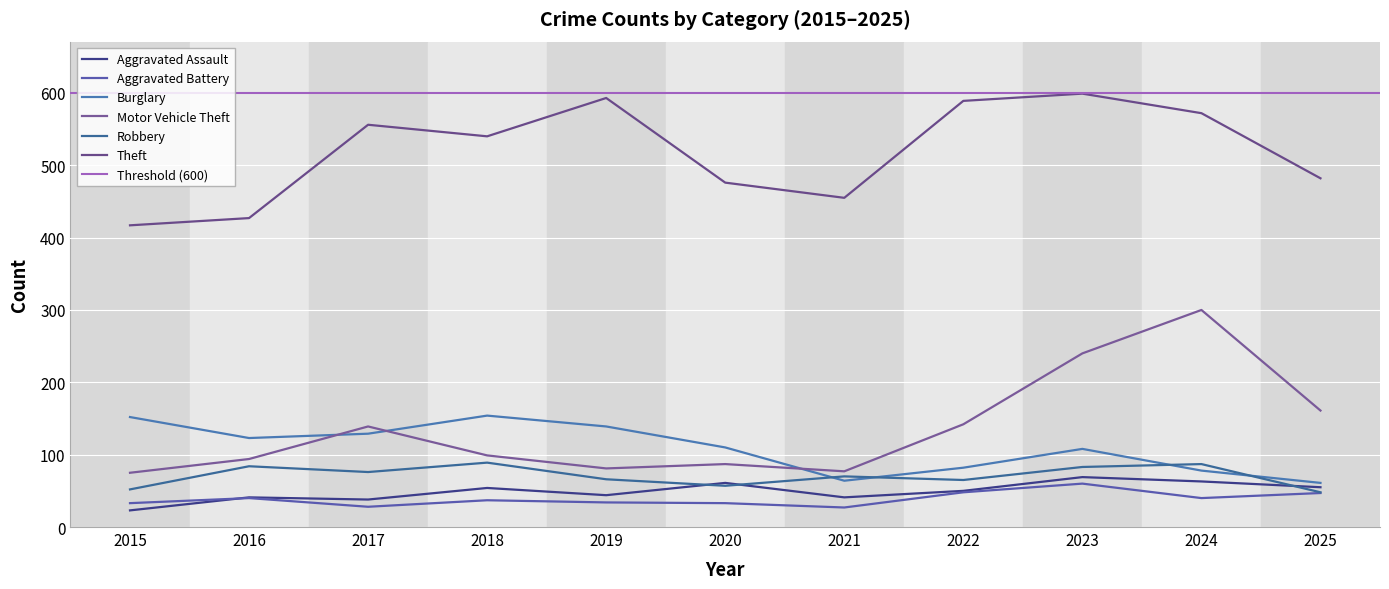

The value of Motor Vehicle Theft at 2017 is 220. True or false?

False